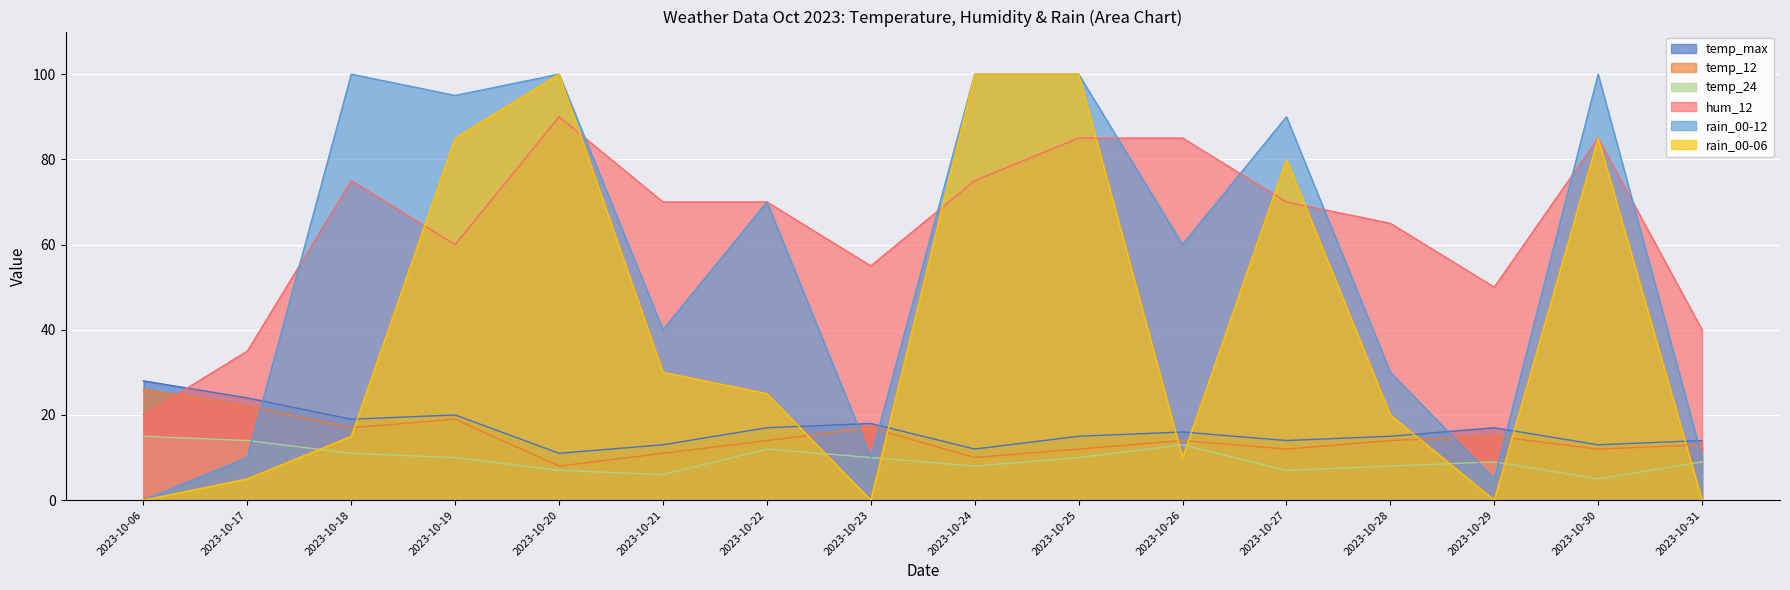

Where do rain_00-12 and hum_12 first cross each other?

2023-10-17 and 2023-10-18